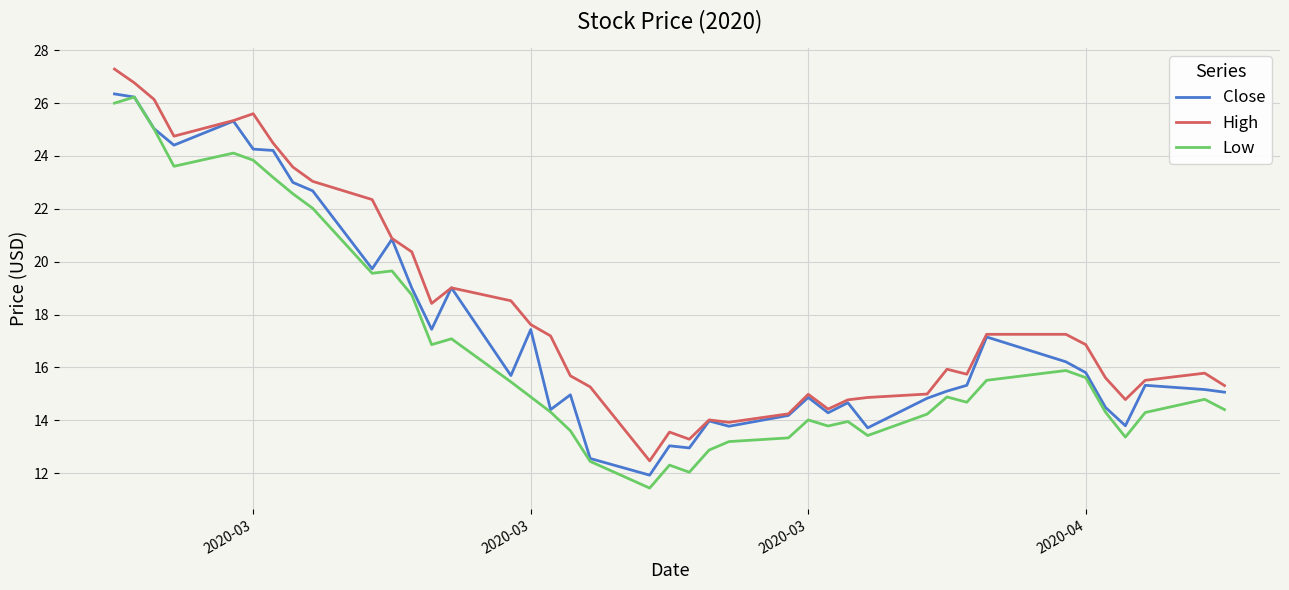

Which series has the largest total across all categories?

High